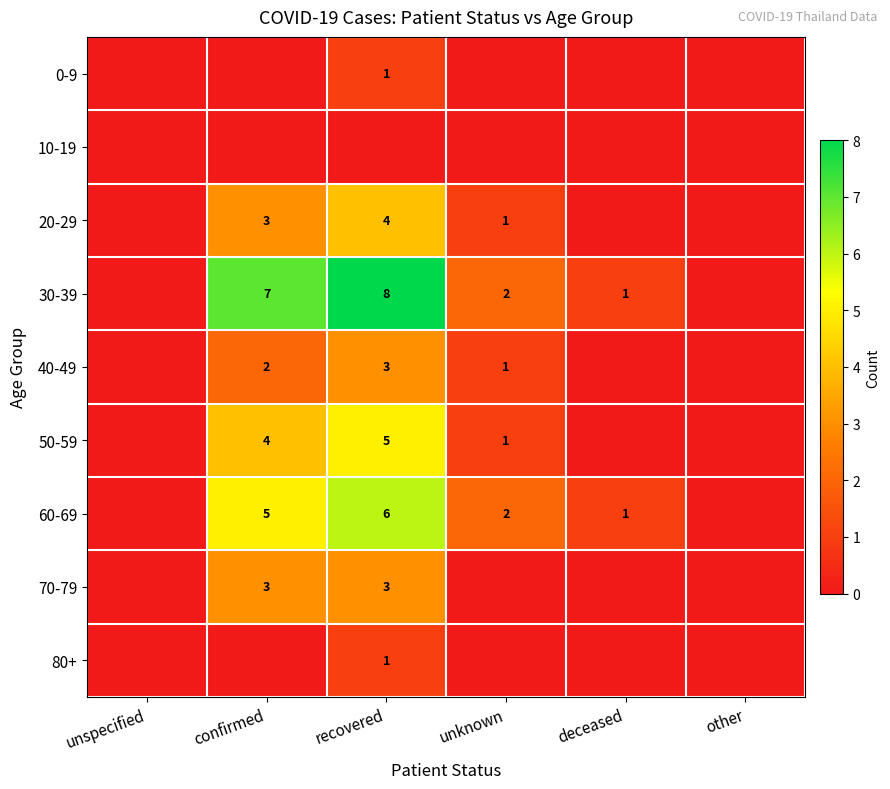

Is the value of 20-29 at confirmed greater than the value of 60-69 at deceased?

Yes